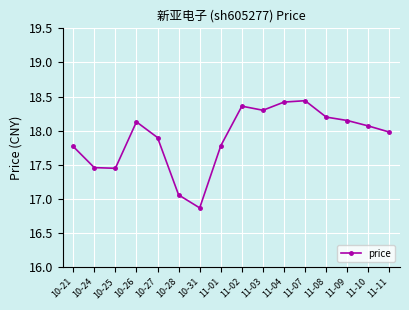

What is the change in value from 11-01 to 11-09?

+0.4